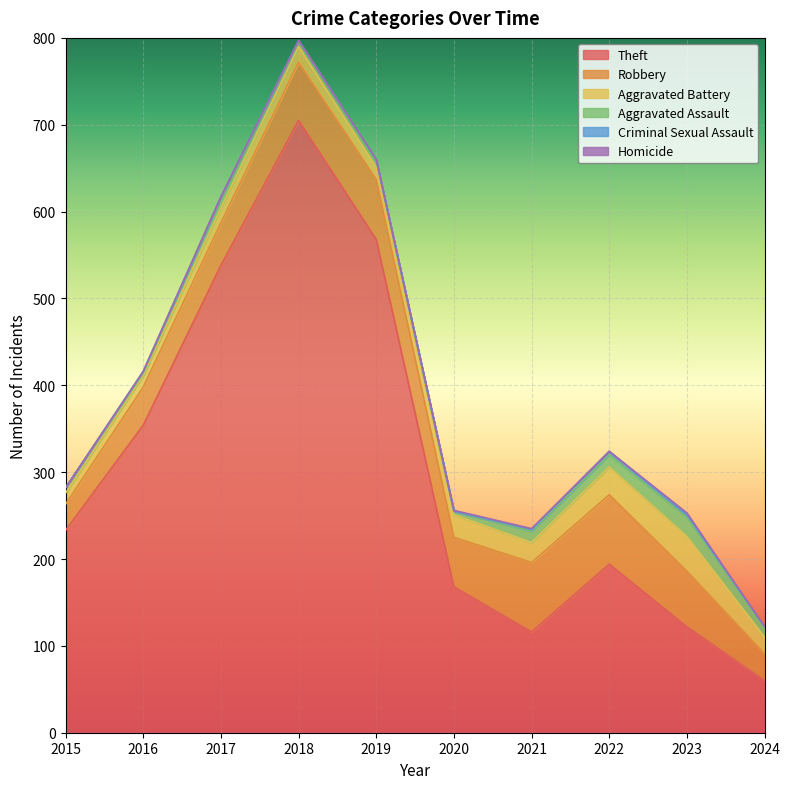

What is the difference between the Criminal Sexual Assault values at 2023 and 2024?

1